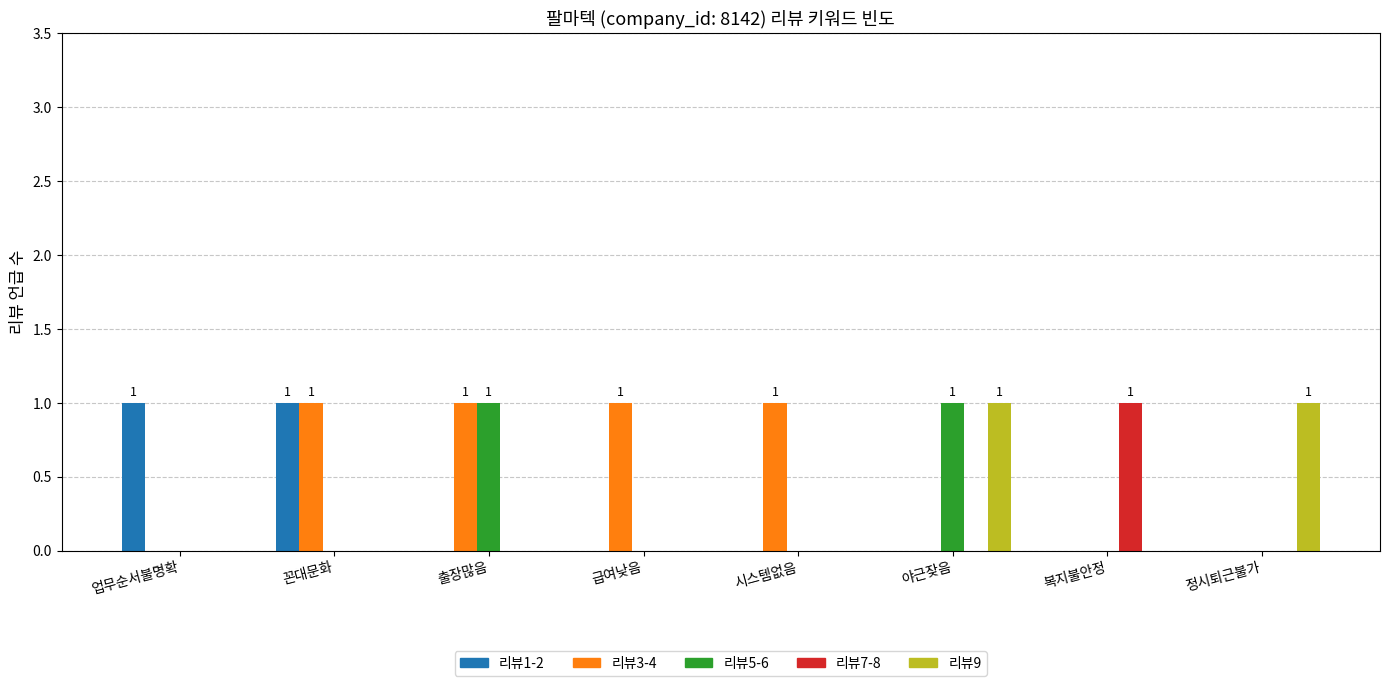

Which series has the largest total across all categories?

리뷰3-4